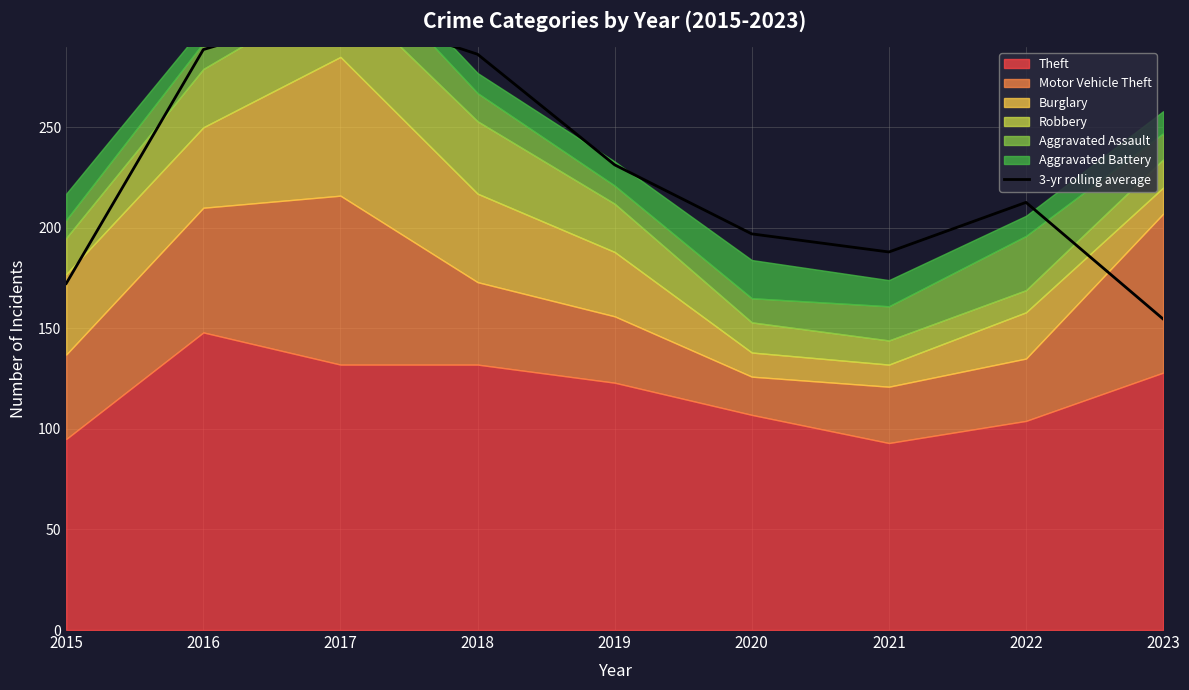

Rank the categories by value from highest to lowest.

2017, 2016, 2018, 2019, 2022, 2020, 2021, 2015, 2023